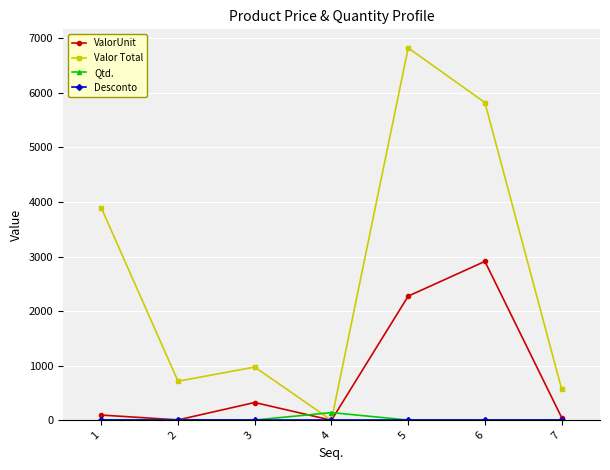

How many interior local peaks does the ValorUnit series have?

2